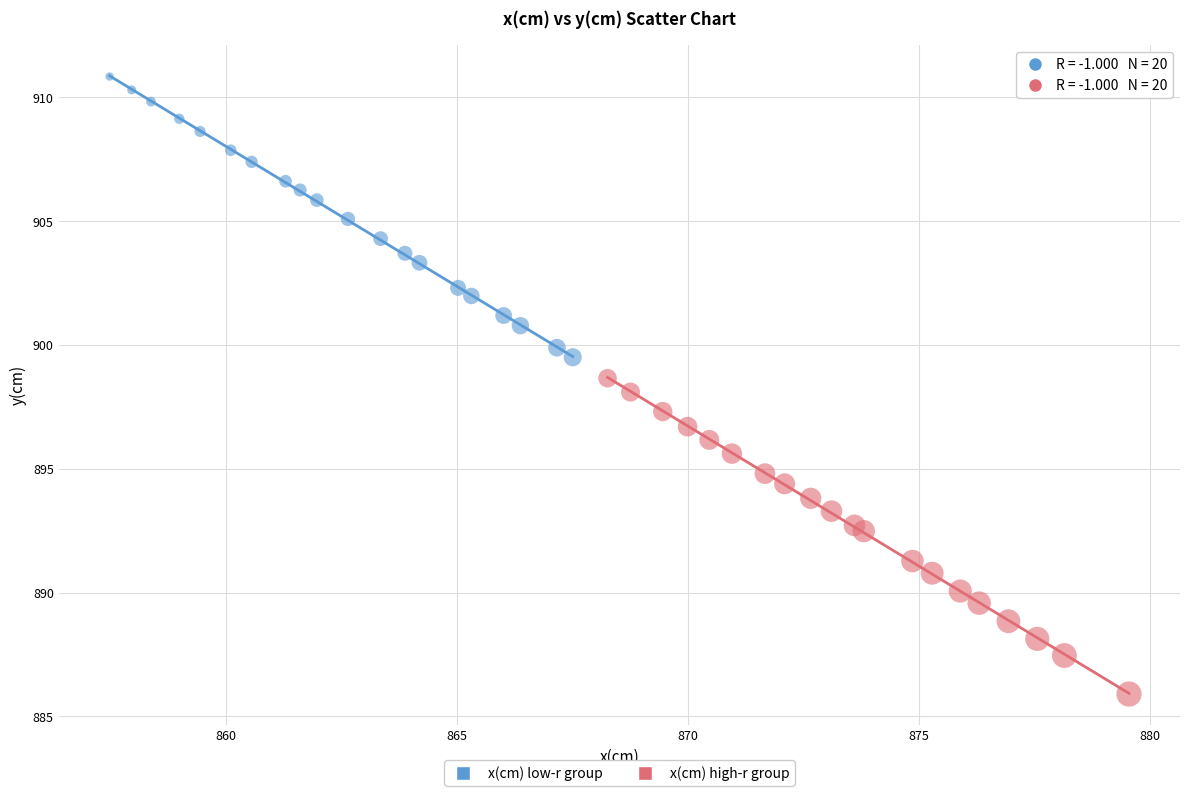

Which series reaches the maximum Y coordinate?

x(cm) low-r group